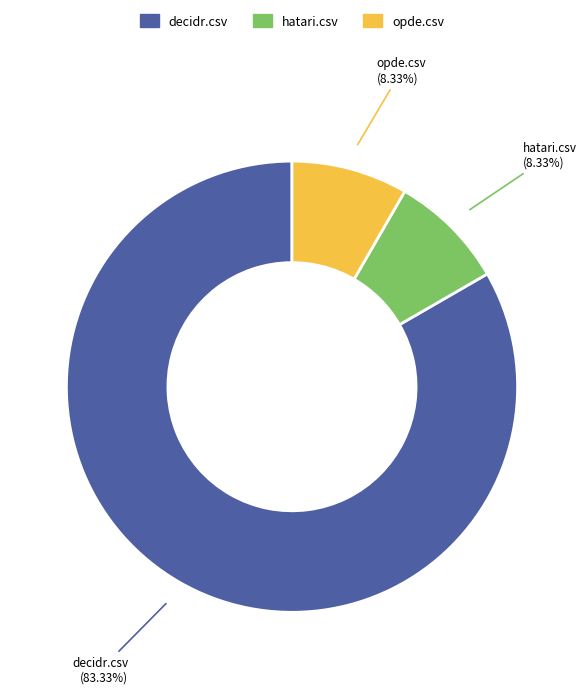

Is there any slice that represents more than half of the pie?

Yes